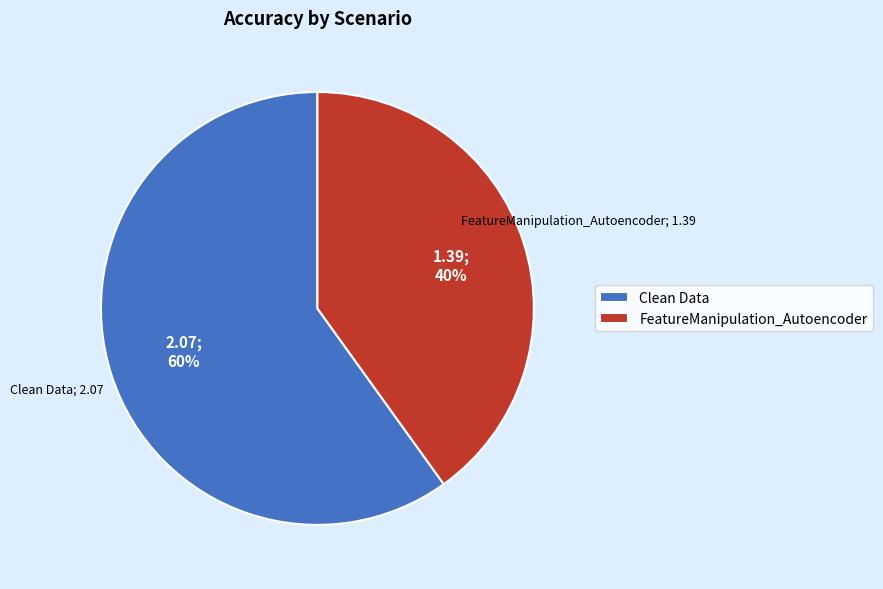

Is the sum of Clean Data and FeatureManipulation_Autoencoder greater than half?

Yes